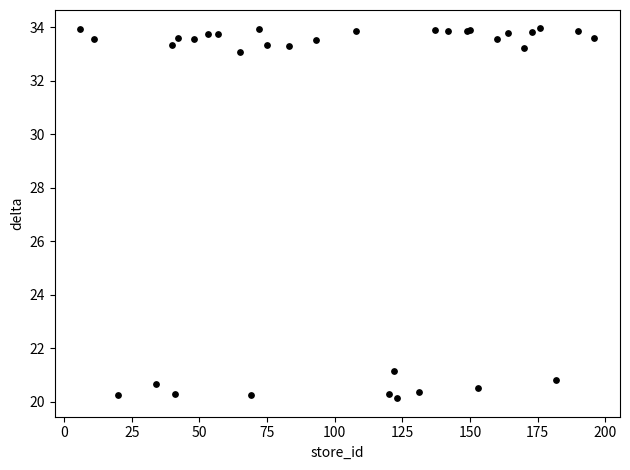

What Y value in the scatter plot is closest to 27?

21.2